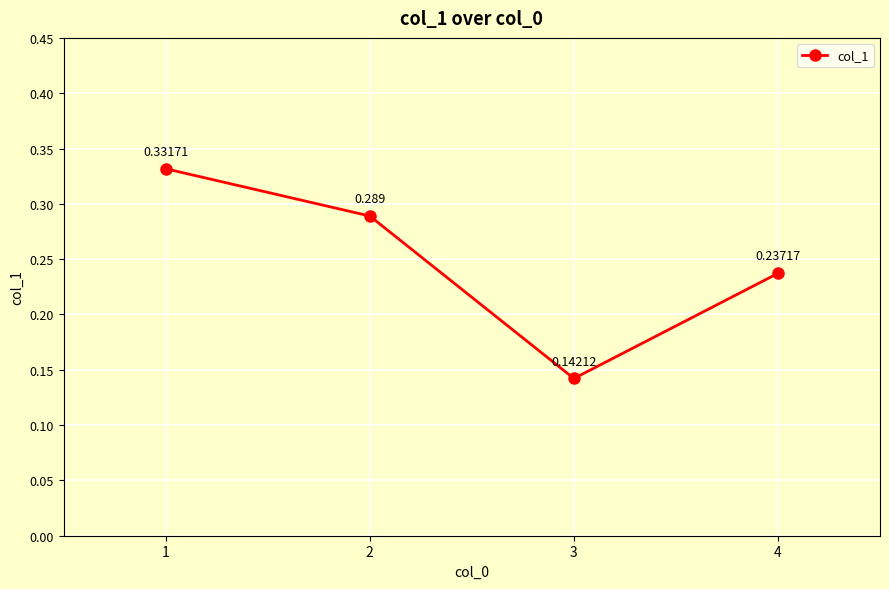

True or false: there are more than 0 points higher than both neighbors.

False